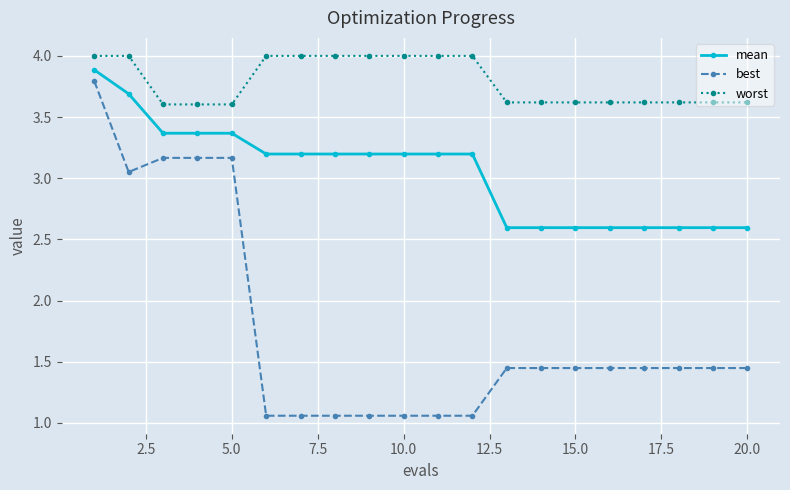

At how many categories does at least one series exceed 3?

20